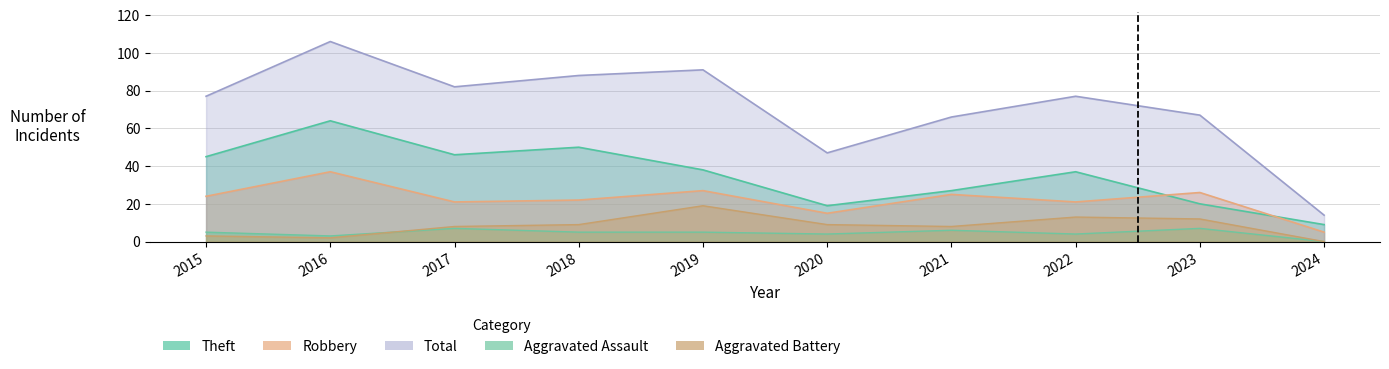

Reading right to left, extract all data points from this chart.

Theft: 9	20	37	27	19	38	50	46	64	45
Robbery: 5	26	21	25	15	27	22	21	37	24
Aggravated Assault: 0	7	4	6	4	5	5	7	3	5
Aggravated Battery: 0	12	13	8	9	19	9	8	2	3
Total: 14	67	77	66	47	91	88	82	106	77